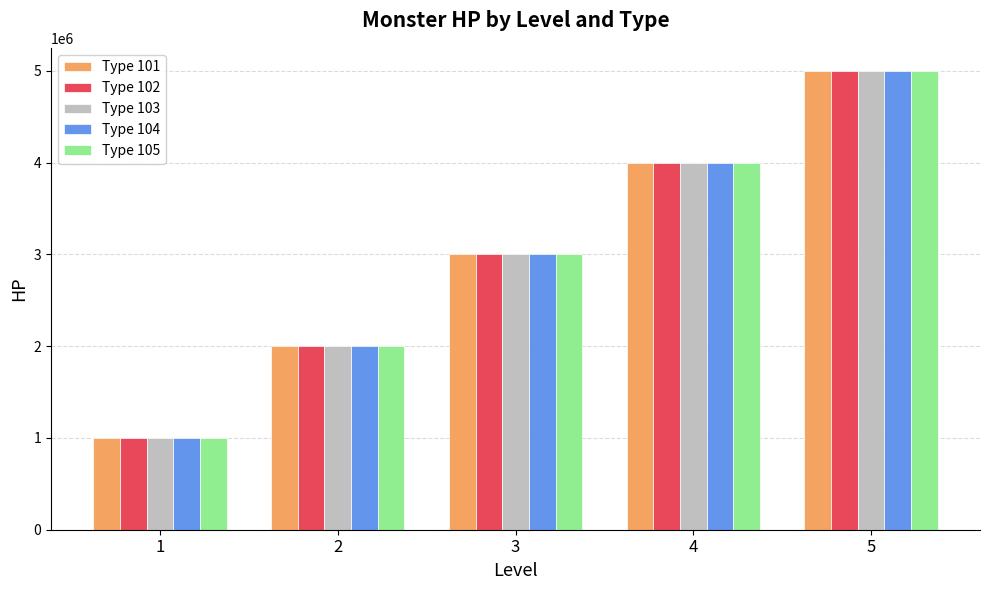

Are the bars grouped side by side (vs. stacked)?

Yes